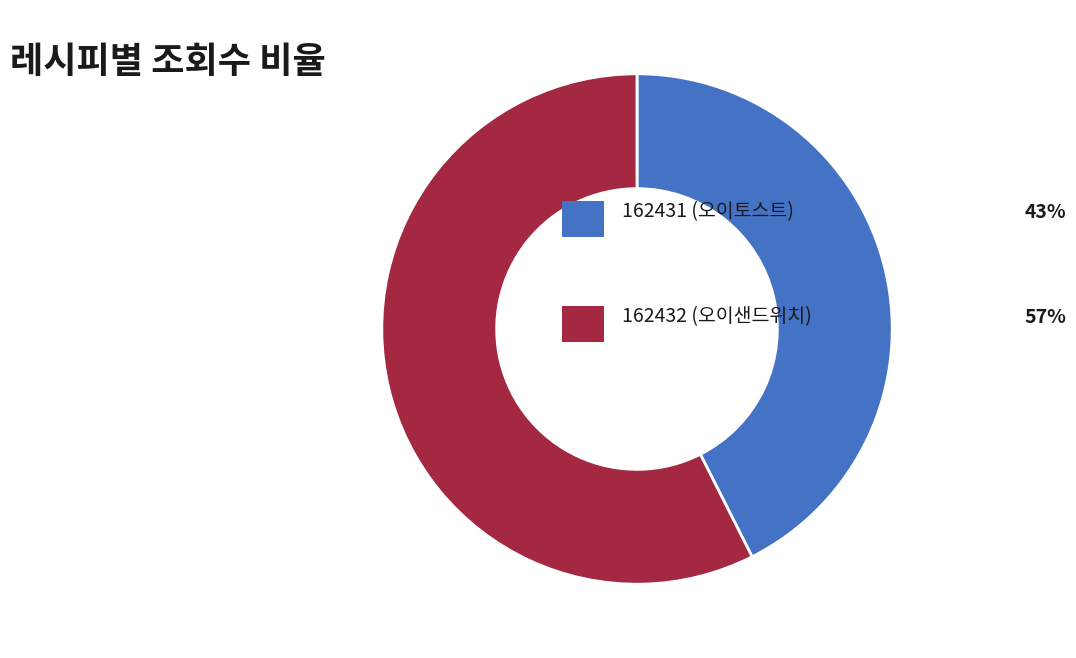

How many slices are in this pie chart?

2